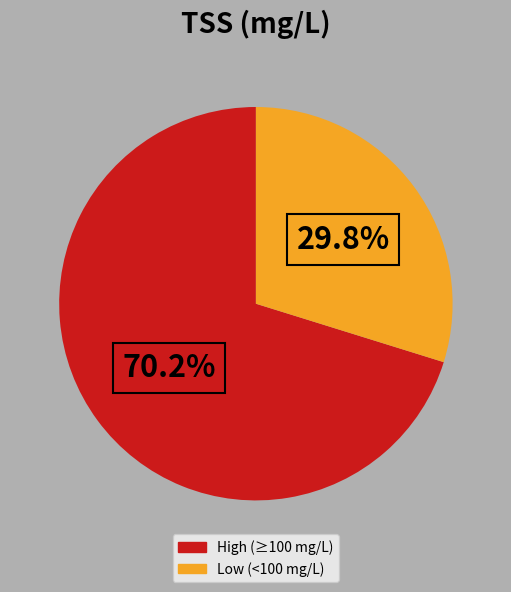

Which slice is the largest?

High (≥100 mg/L)